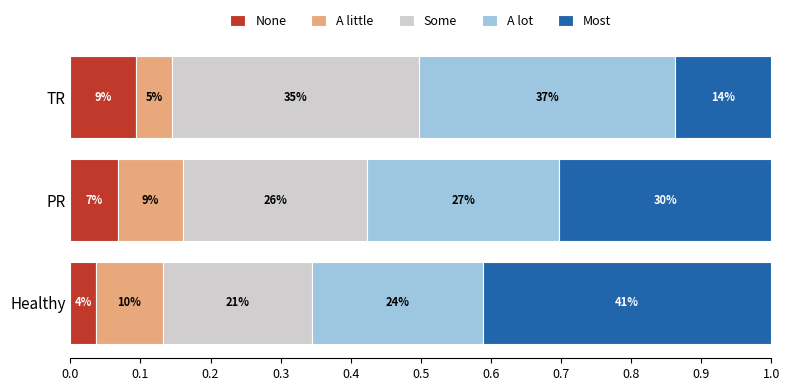

What is the difference between the maximum and second lowest values in the Most series?

0.1